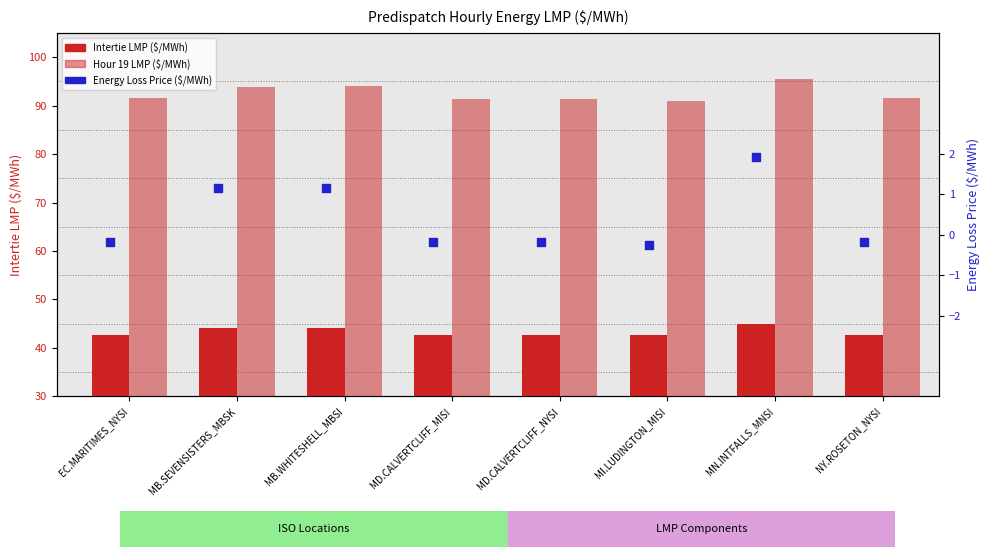

Is the value of Energy Loss Price ($/MWh) at MD.CALVERTCLIFF_NYSI greater than the value of Intertie LMP ($/MWh) at MD.CALVERTCLIFF_MISI?

No